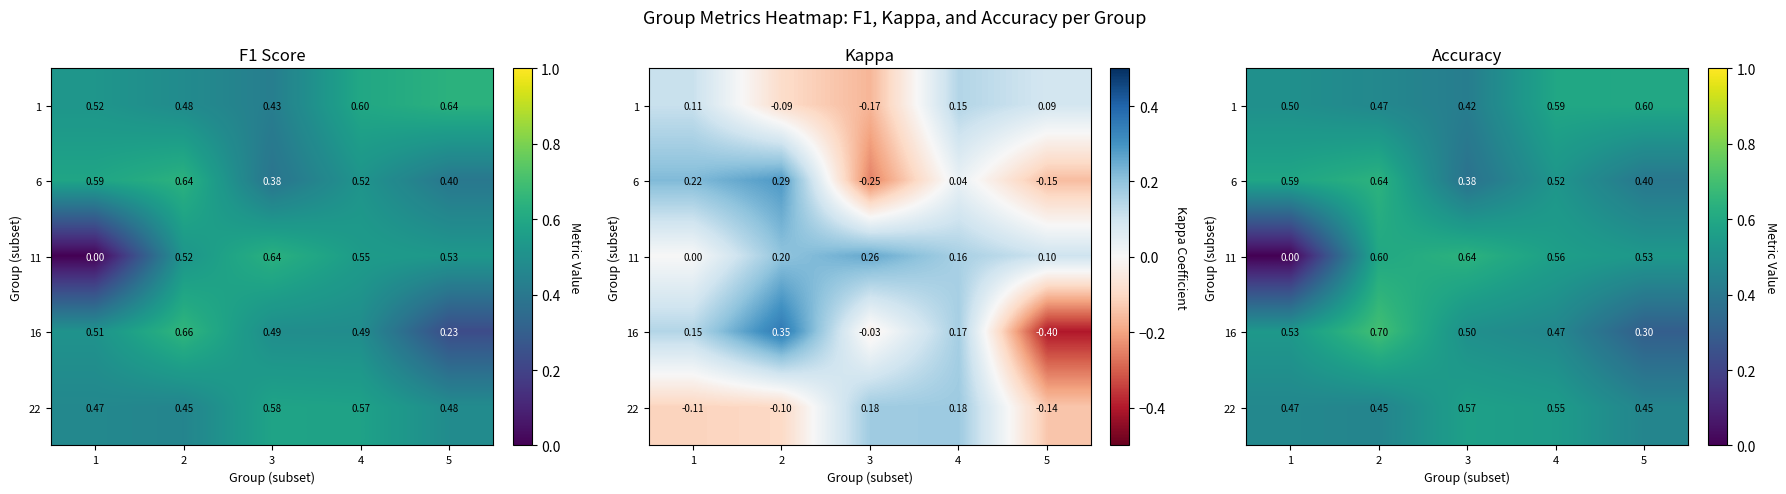

Count the number of data series in this chart.

5